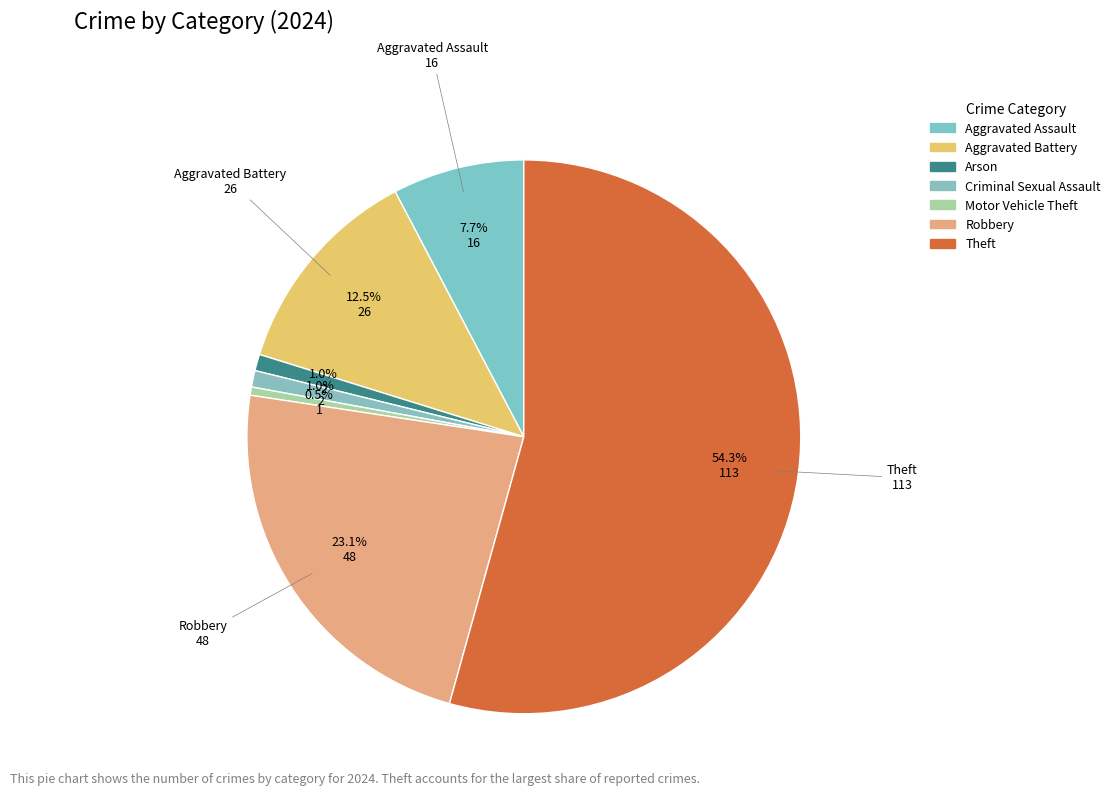

How many segments does this pie chart have?

7